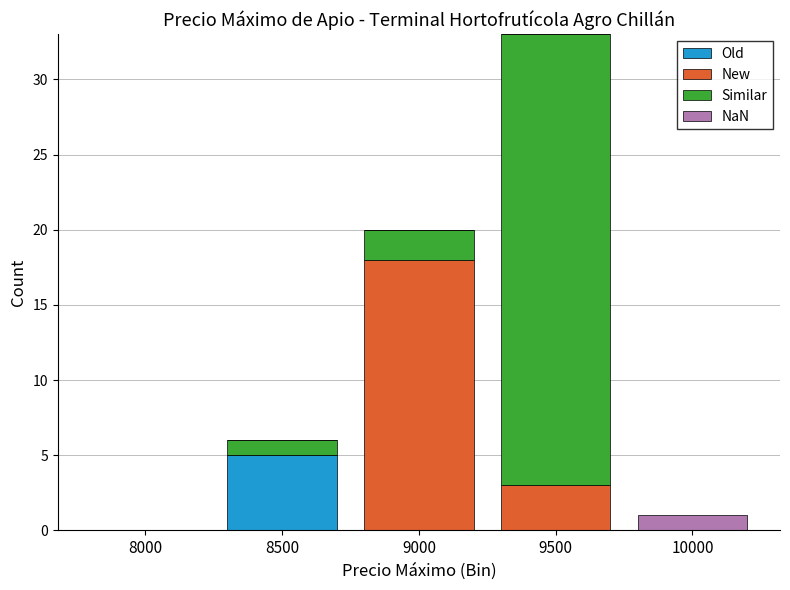

At which category is the sum across all series the highest?

9500